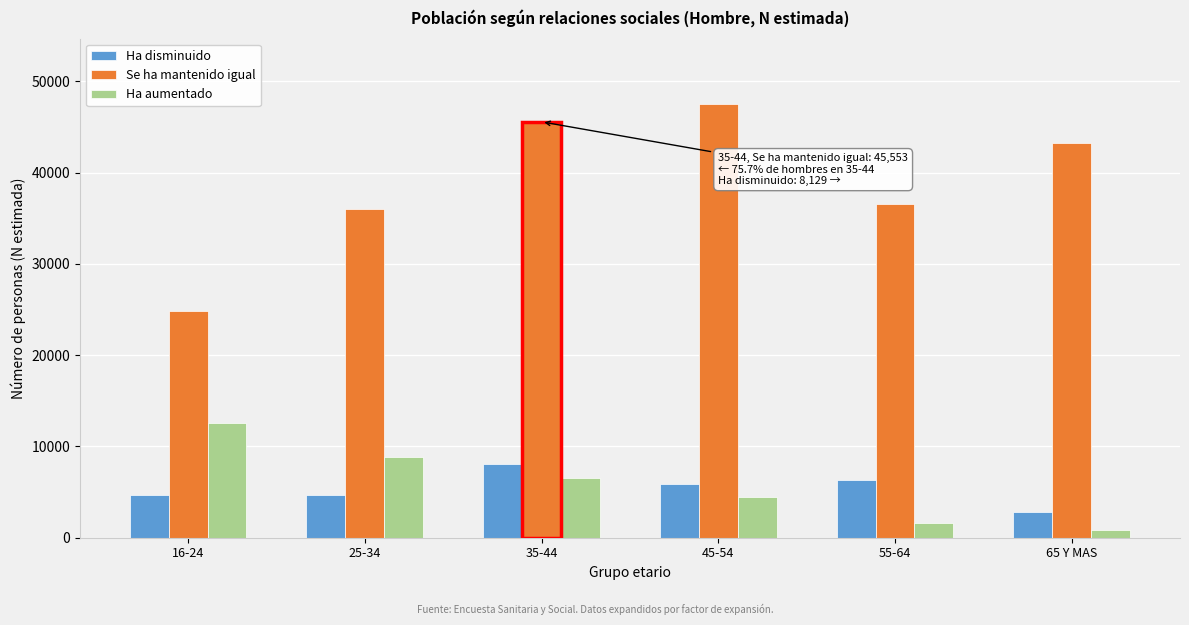

Which series has the largest total across all categories?

Se ha mantenido igual